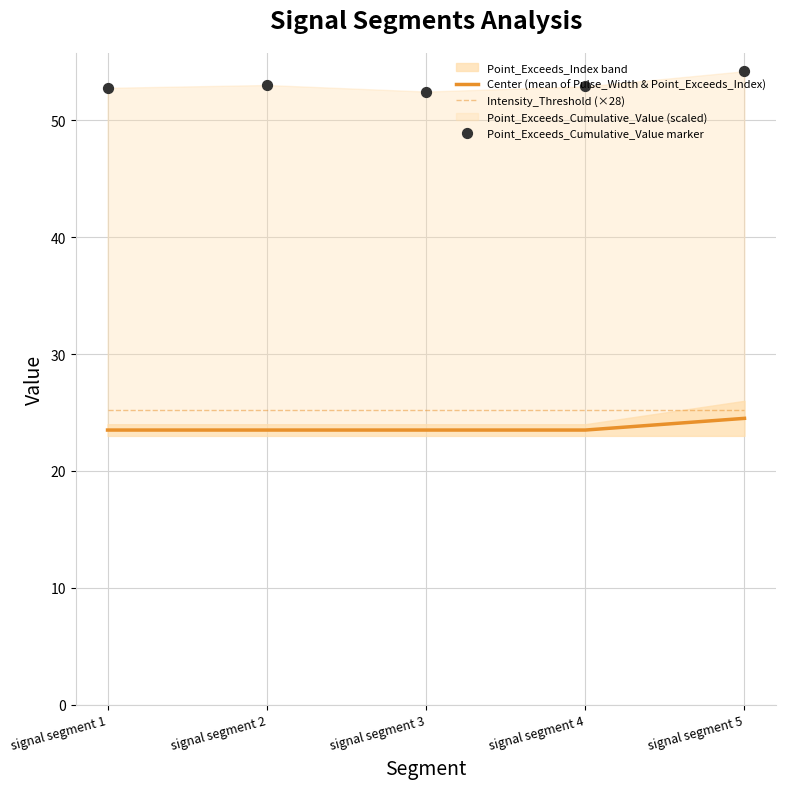

Is the value of Point_Exceeds_Cumulative_Value marker at signal segment 1 greater than the value of Intensity_Threshold (×28) at signal segment 3?

Yes